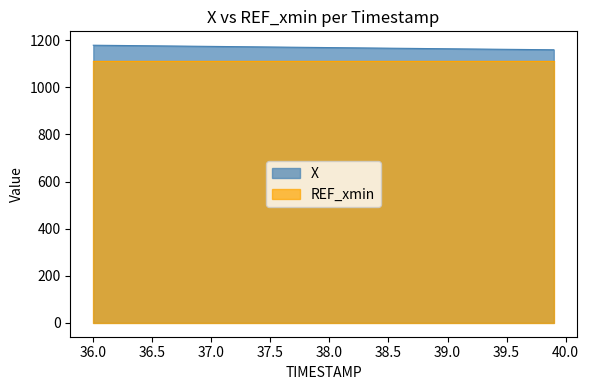

Where does the data first go above 1169?

36.0